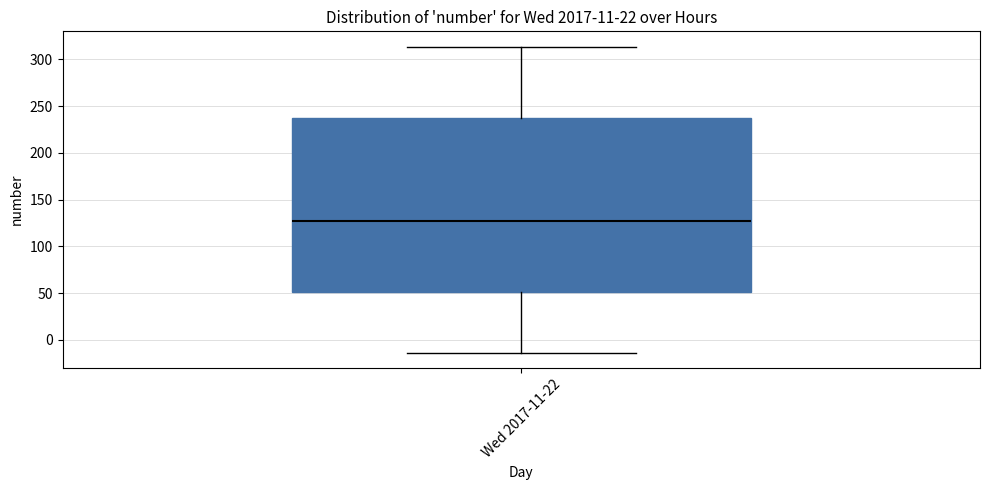

Transcribe this box plot: give where the median line is, the range the box spans, and where the two whiskers end, as read against the y-axis. The values are not printed on the chart, so give them approximately, as read against the axis.

median 125, box 50 to 235, whiskers -15 to 315